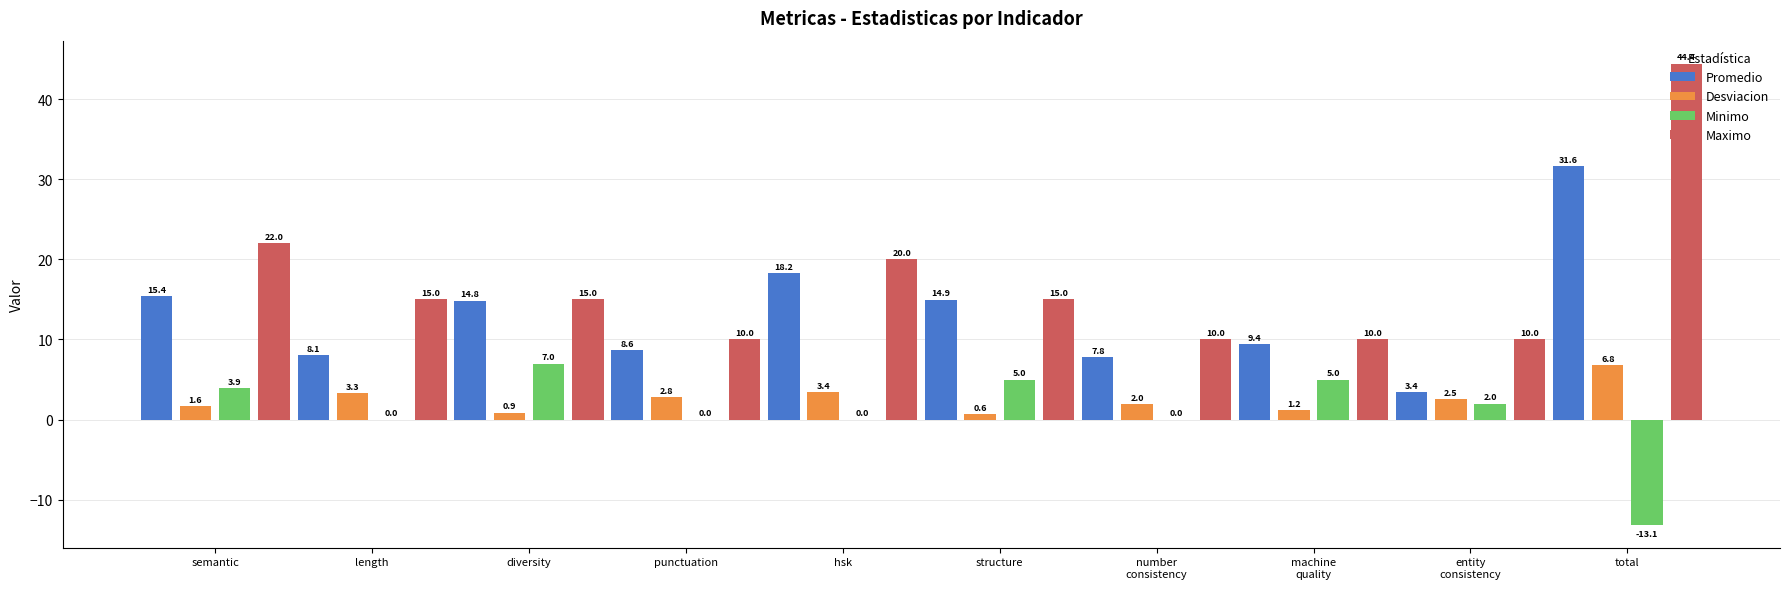

What is the highest value of the Promedio series?

31.6